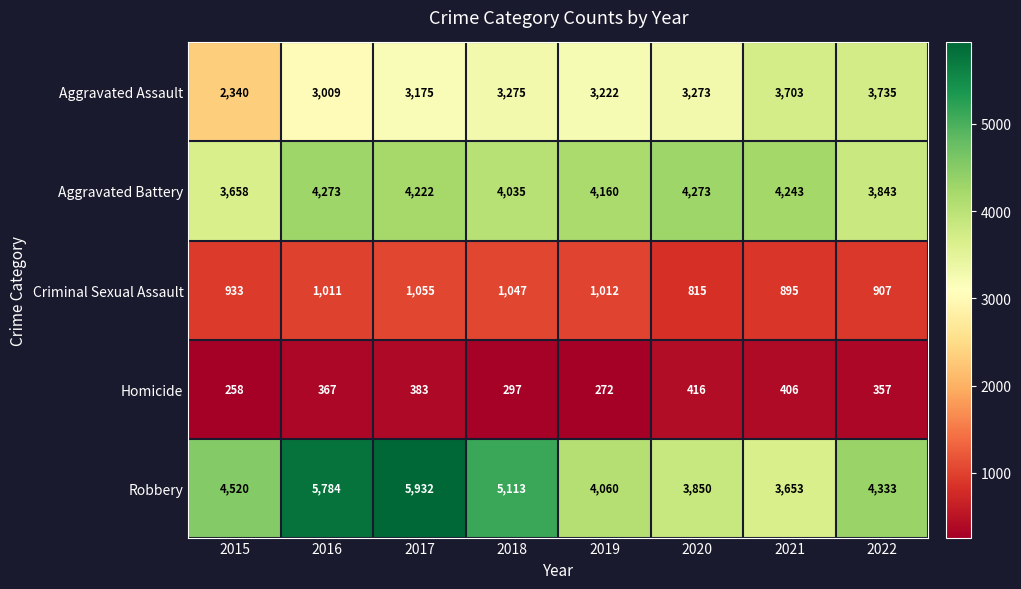

What is the sum of the Robbery values at 2018 and 2017?

11045